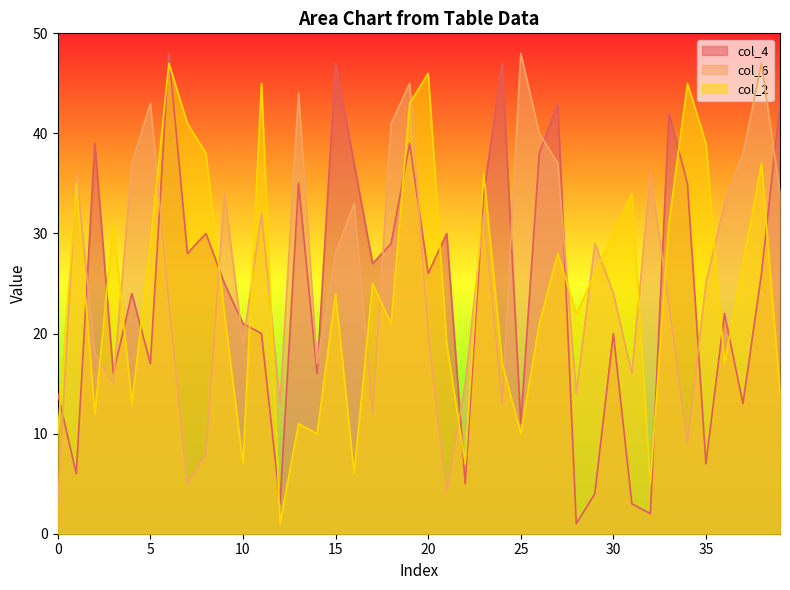

Where is the first local maximum for col_6?

1